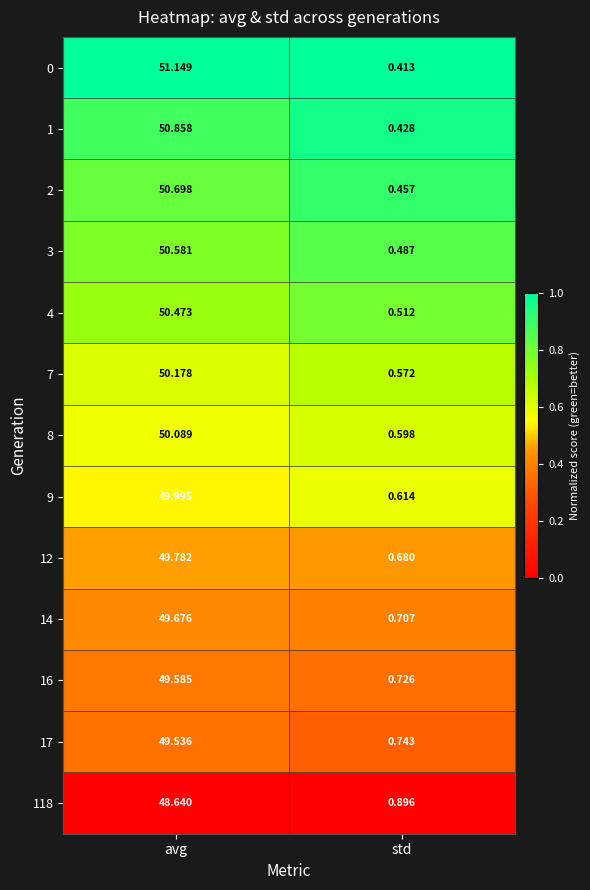

What is the maximum value shown in the chart?

51.1